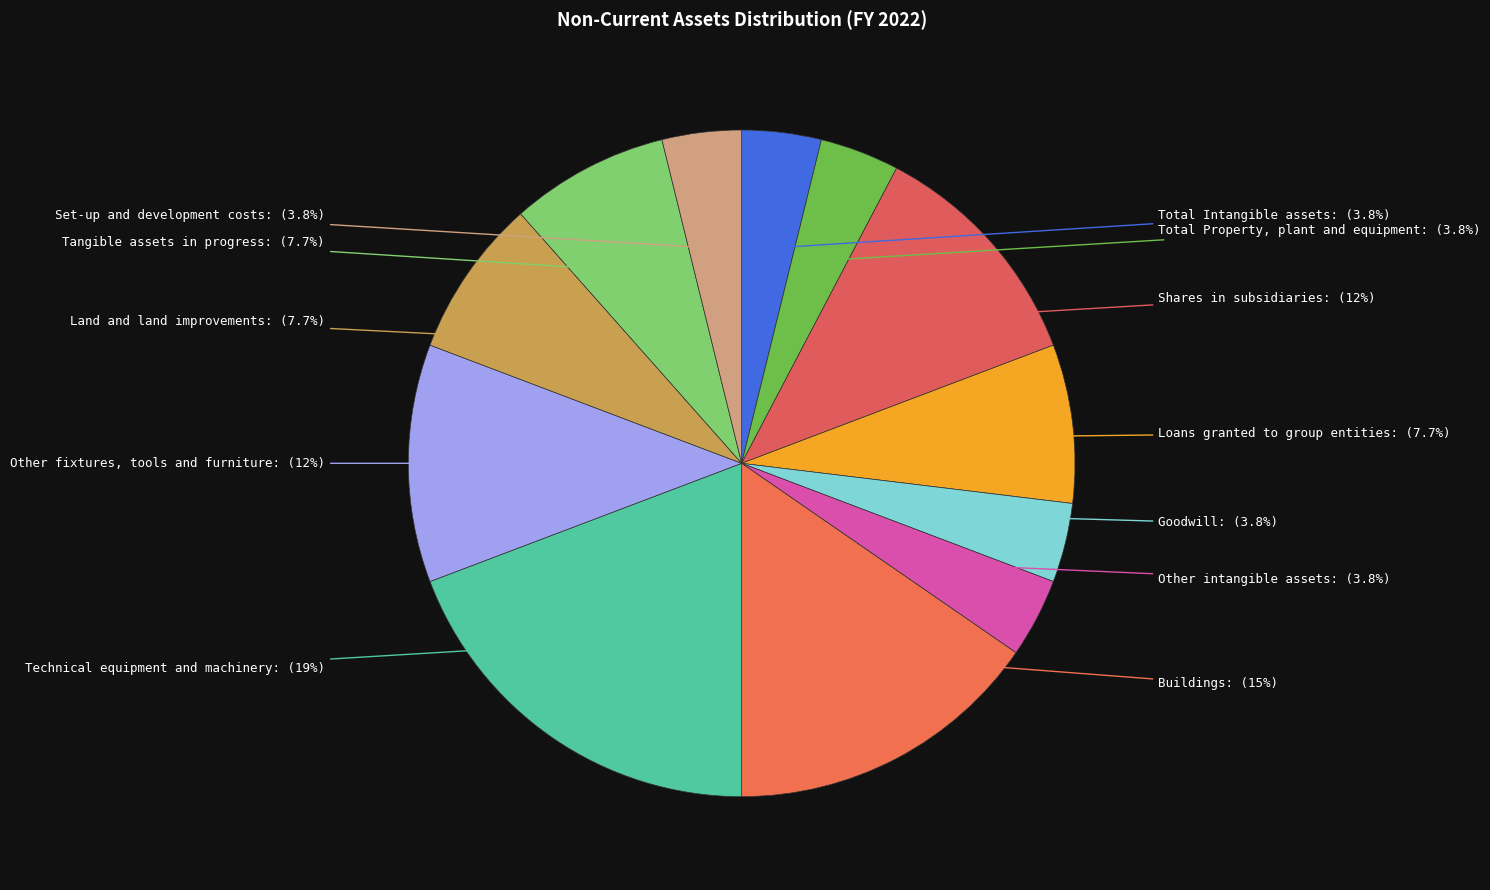

Rank the categories by value from lowest to highest.

Total Intangible assets, Total Property, plant and equipment, Goodwill, Other intangible assets, Set-up and development costs, Loans granted to group entities, Land and land improvements, Tangible assets in progress, Shares in subsidiaries, Other fixtures, tools and furniture, Buildings, Technical equipment and machinery